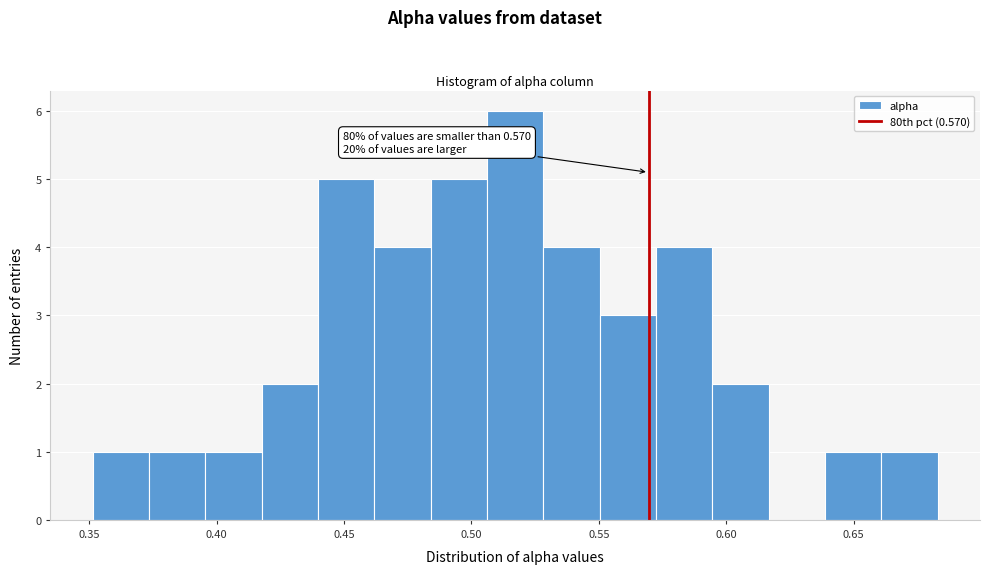

Over which range of the x-axis is the bar tallest?

0.505 to 0.530